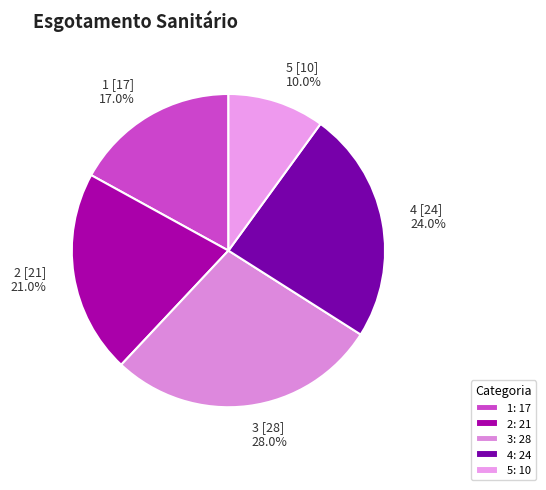

Is it true that 5 is 10% of the pie?

True